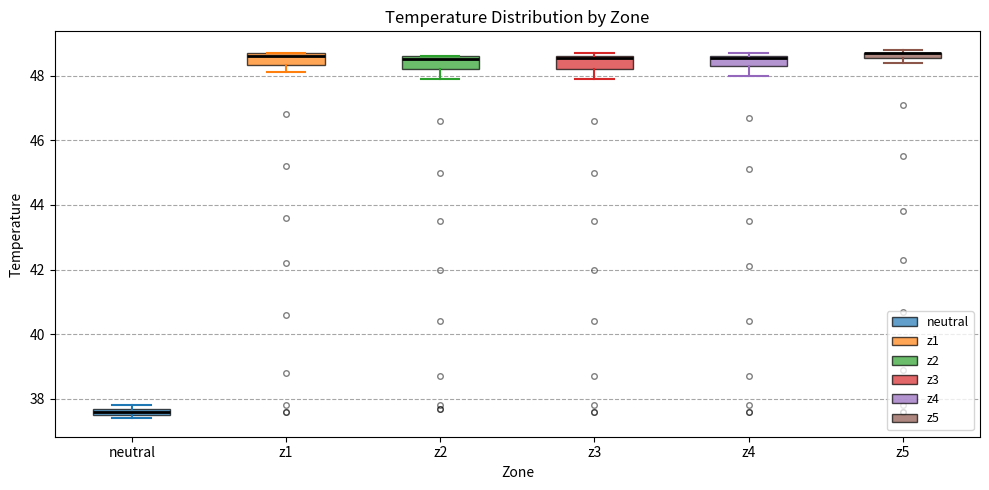

Where is the upper edge of the box for z3 on the y-axis? The values are not printed on the chart, so give them approximately, as read against the axis.

48.6